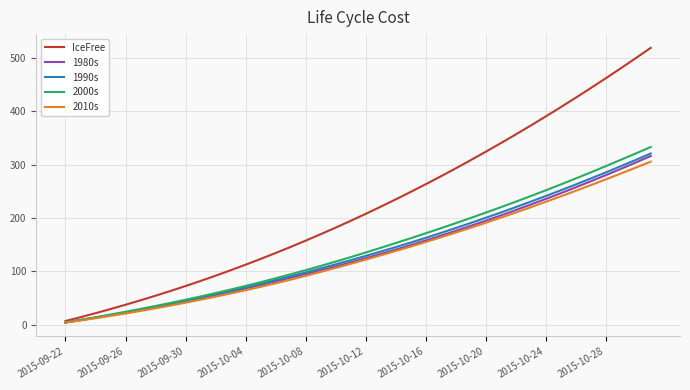

Which series has the widest spread of values?

IceFree